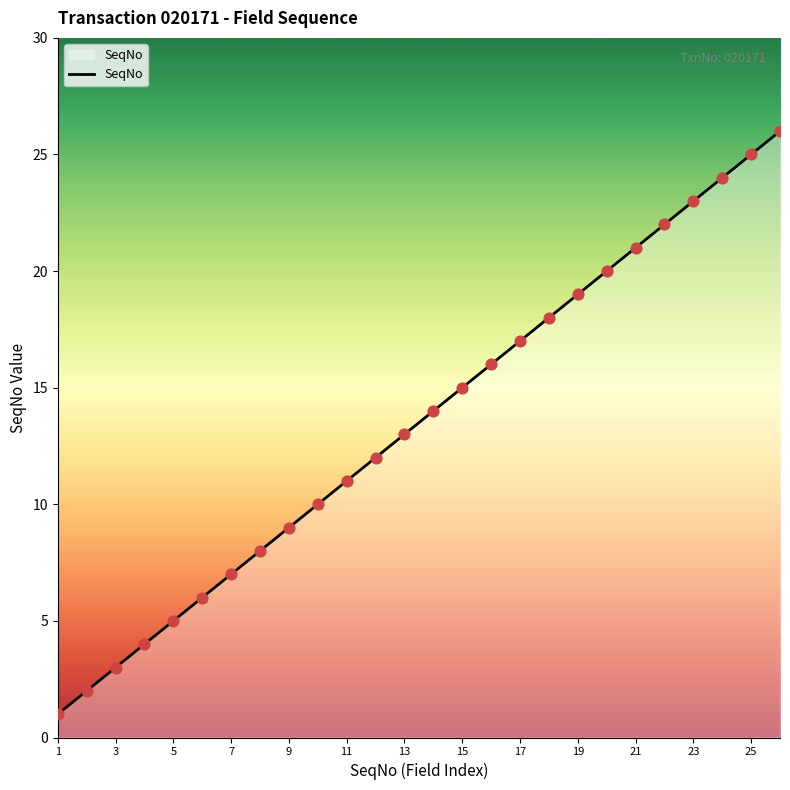

What is the change in value from 19 to 25?

+6